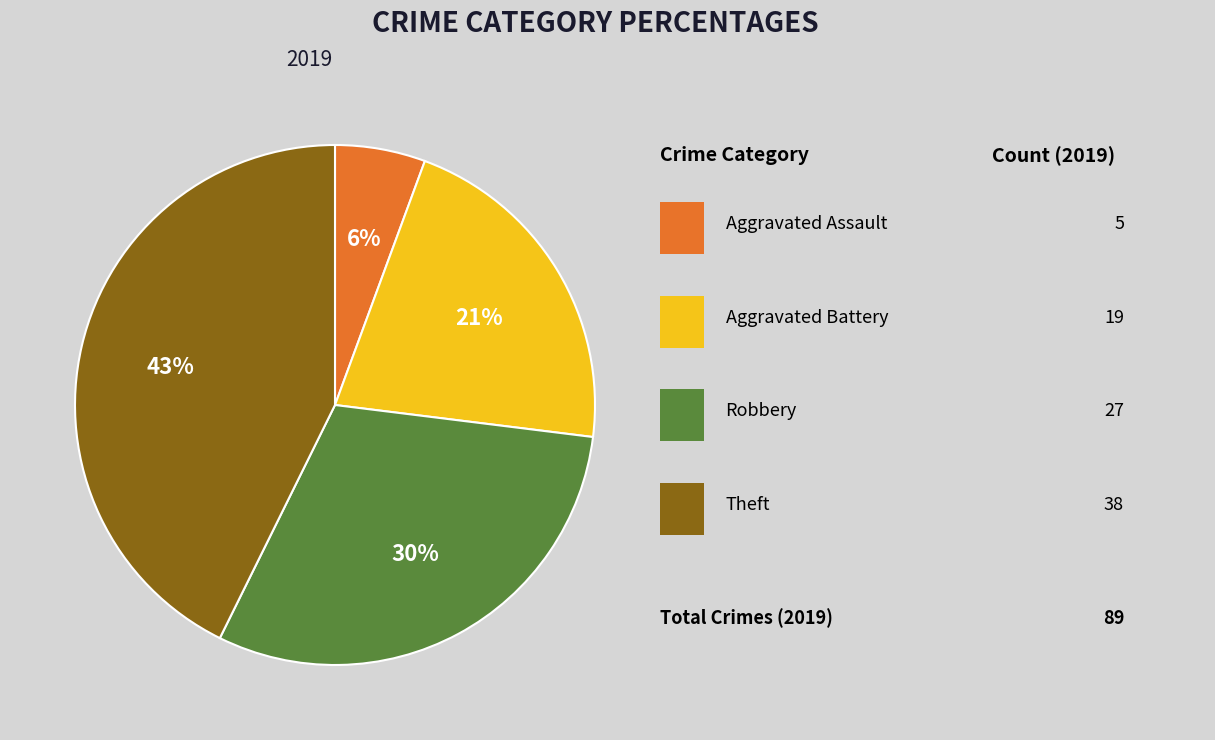

Is there a majority slice in this chart?

No